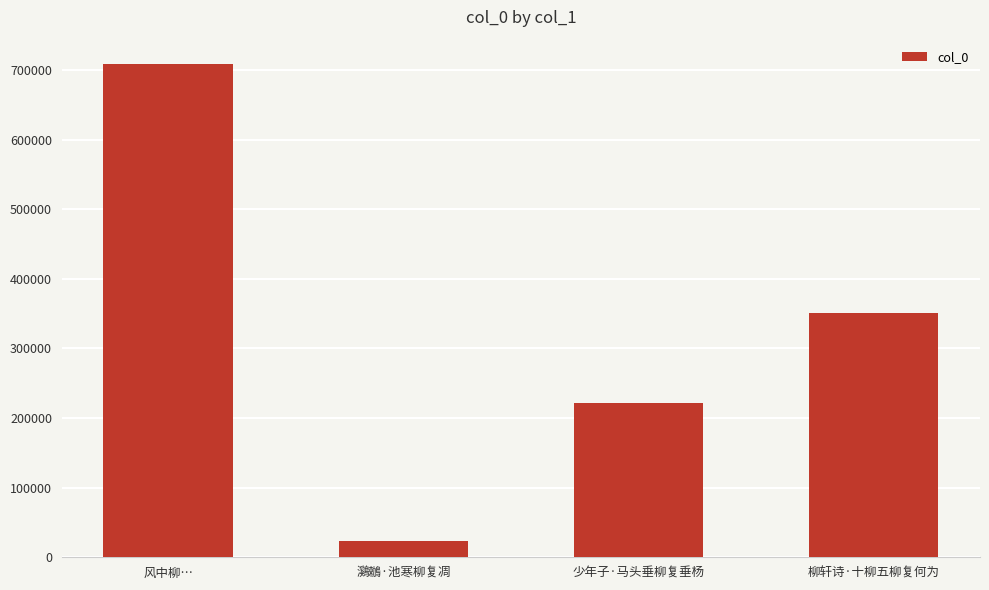

Rank the categories by value from lowest to highest.

鸂鶒·池寒柳复凋, 少年子·马头垂柳复垂杨, 柳轩诗·十柳五柳复何为, 风中柳…